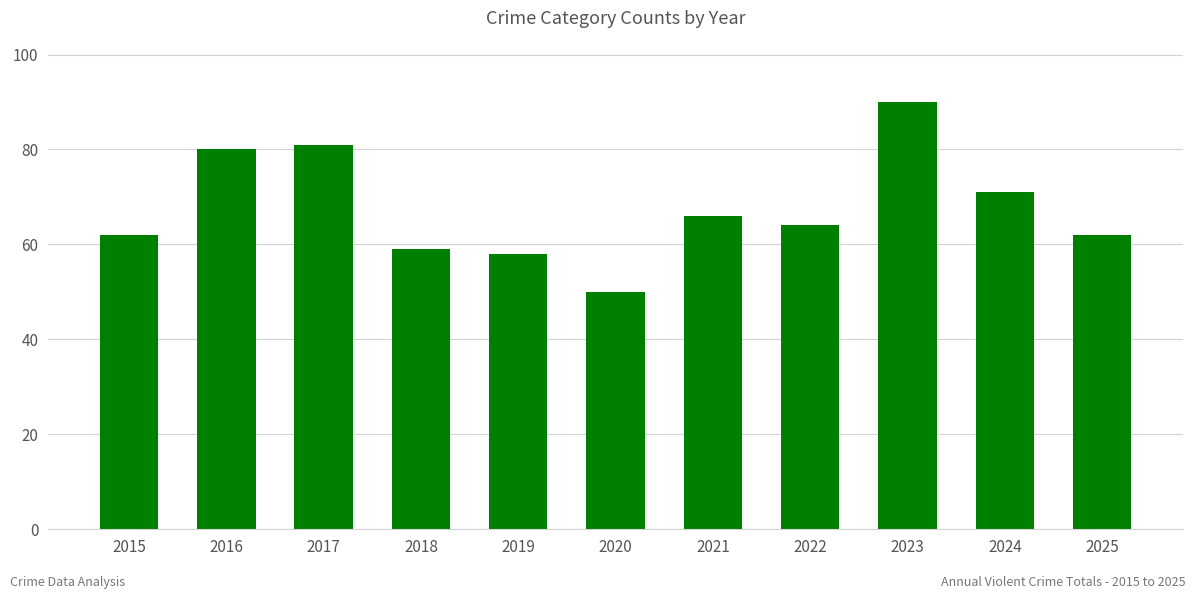

How many distinct data groups are displayed?

1